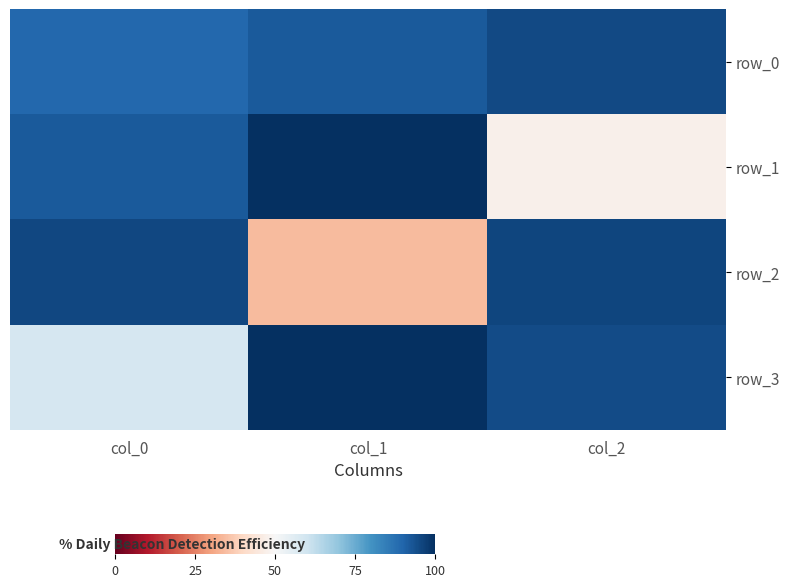

Reading left to right, transcribe all the data shown in this chart.

row_0: col_0=0.9	col_1=0.9	col_2=0.9
row_1: col_0=0.9	col_1=1.0	col_2=0.5
row_2: col_0=1.0	col_1=0.3	col_2=1.0
row_3: col_0=0.6	col_1=1.0	col_2=0.9